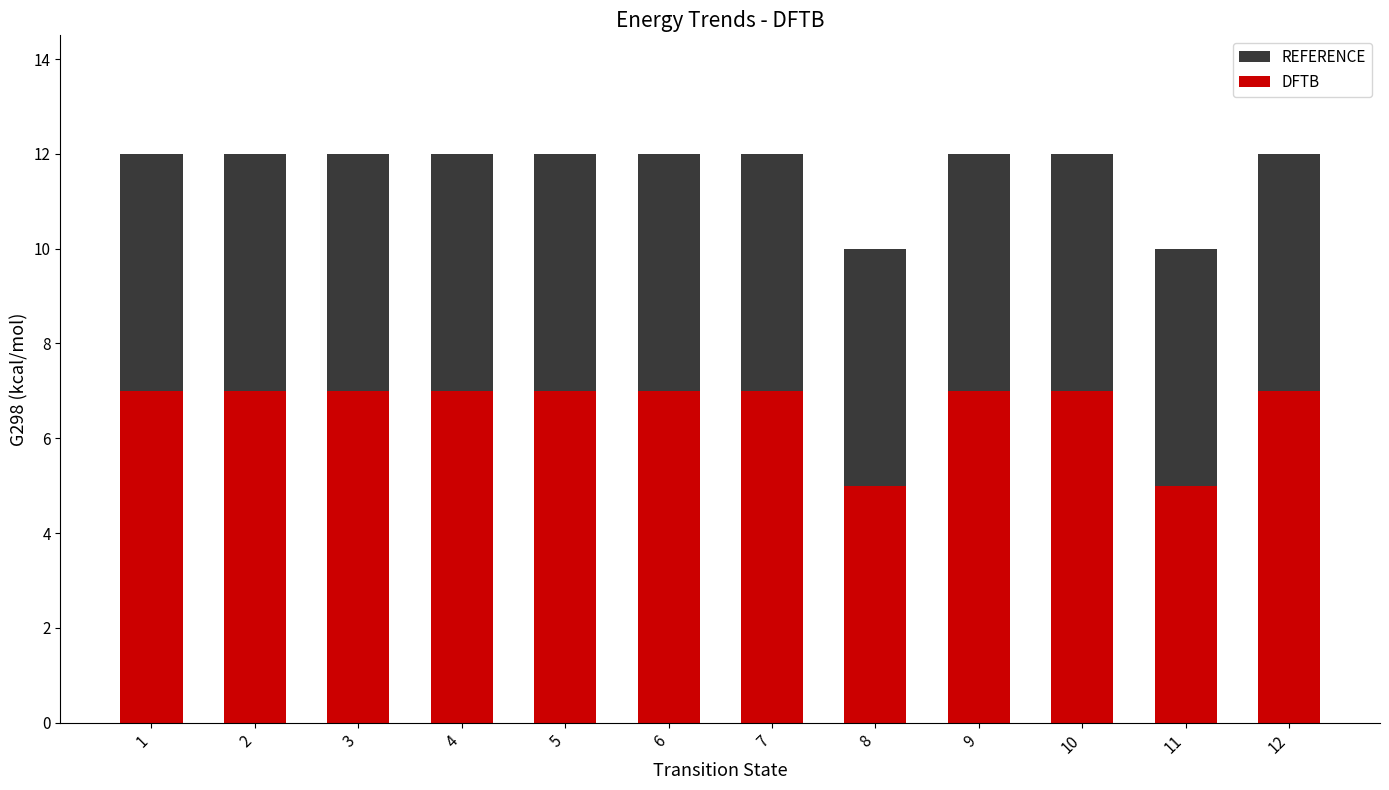

Are the bars grouped side by side (vs. stacked)?

No